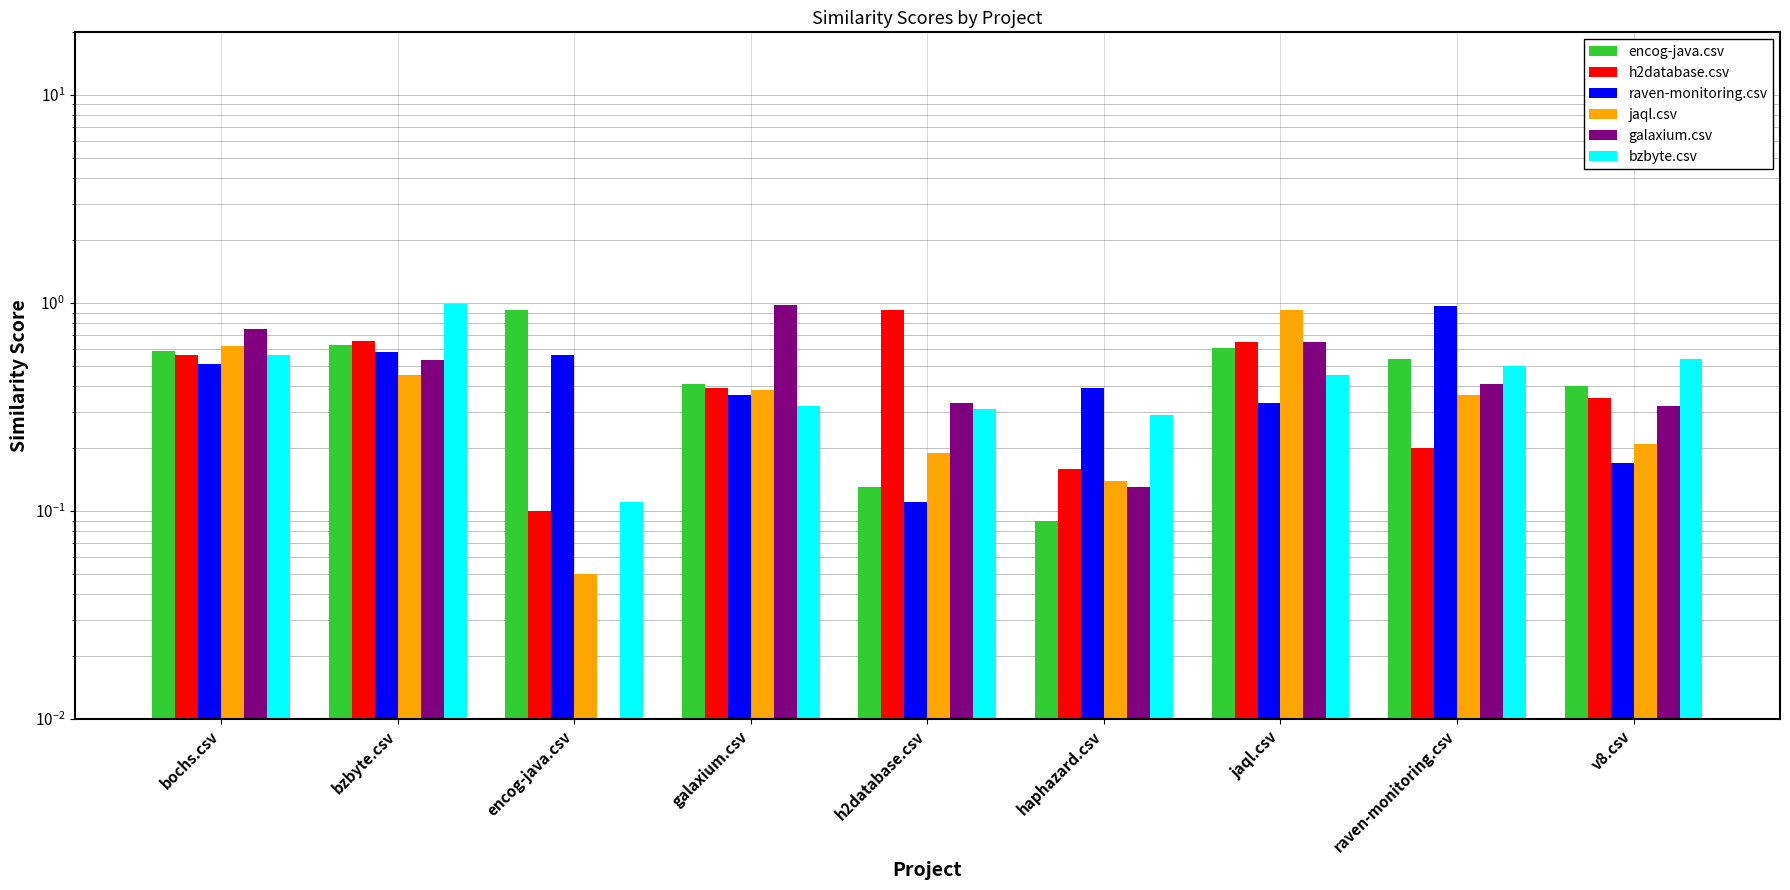

Which series changed the most between galaxium.csv and raven-monitoring.csv?

raven-monitoring.csv